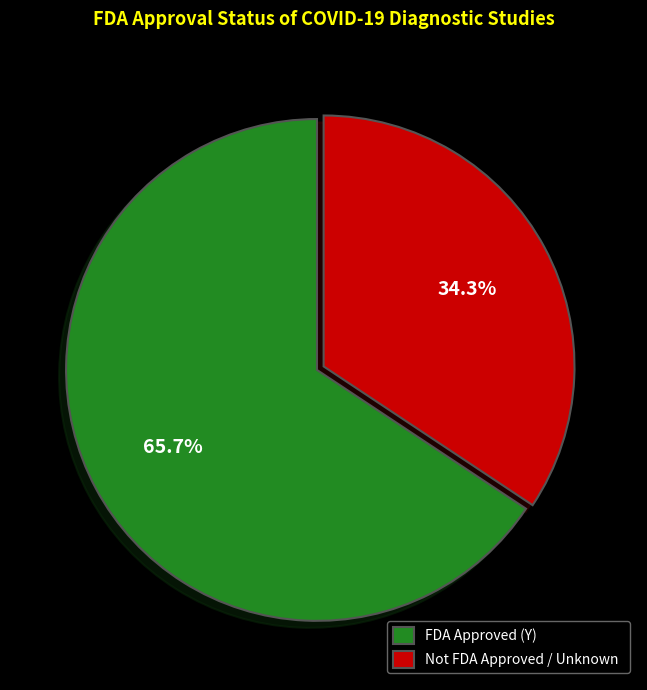

Which has a higher value, FDA Approved (Y) or Not FDA Approved / Unknown?

FDA Approved (Y)